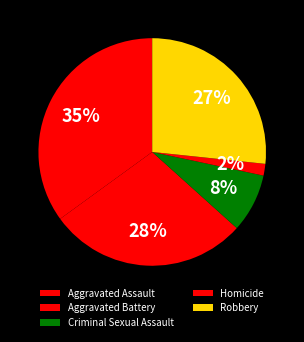

Count the number of slices in the pie.

5